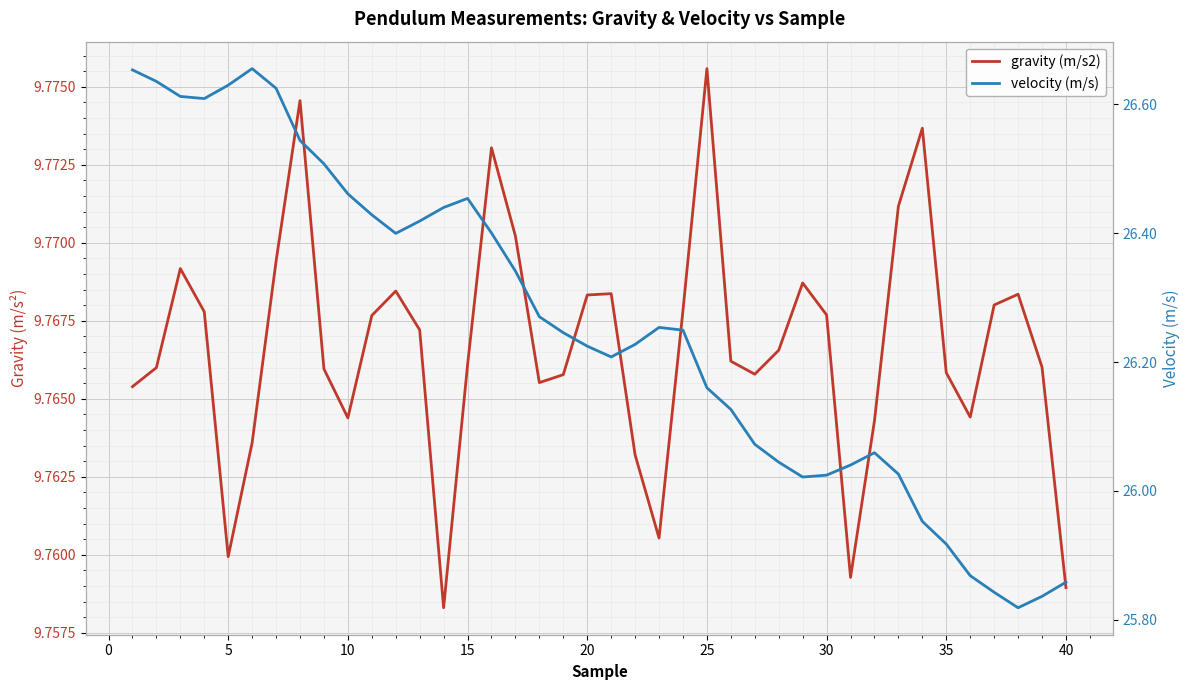

List the series in order of their peak value, highest first.

velocity (m/s), gravity (m/s2)